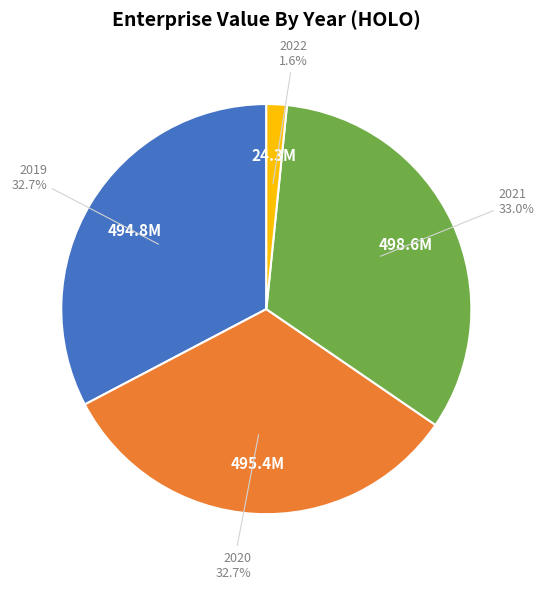

How many segments does this pie chart have?

4